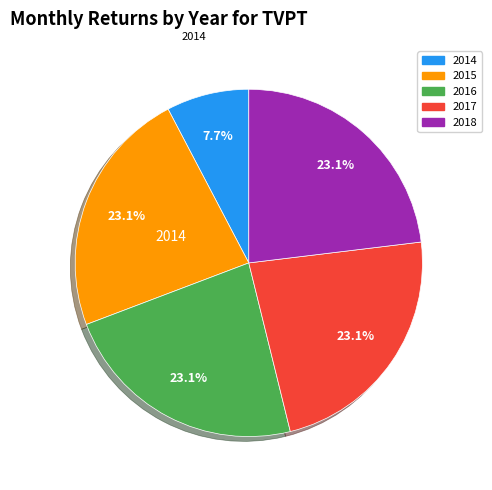

To the nearest percent, what is the average slice percentage?

20%